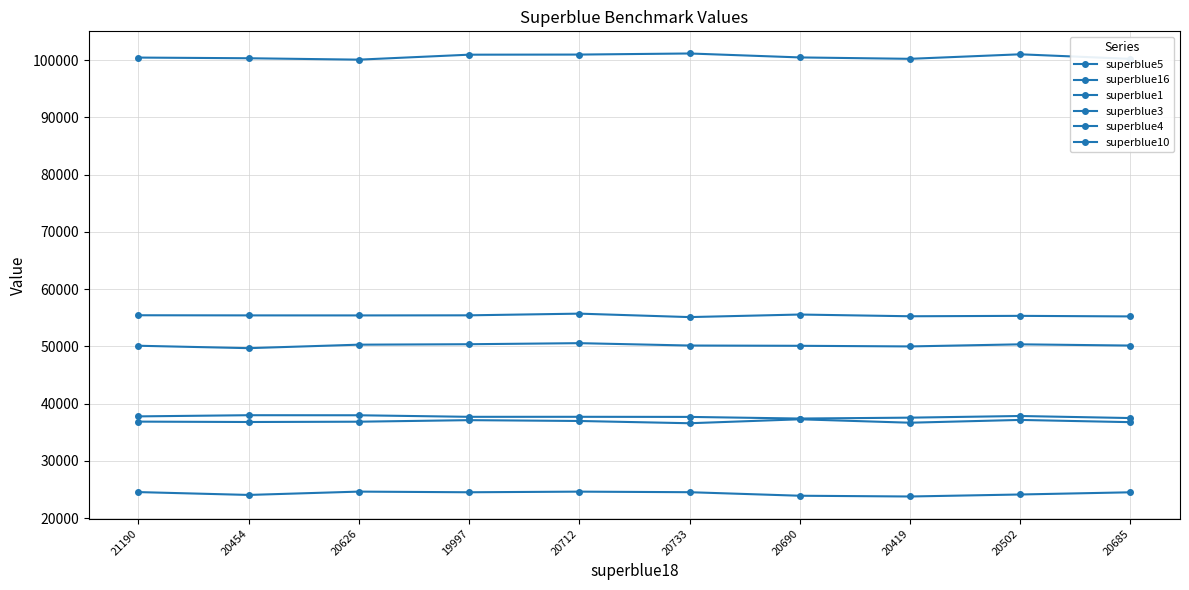

Reading left to right, list all the values displayed in this chart.

superblue5: 24537	24040	24621	24507	24616	24518	23900	23768	24118	24501
superblue16: 36851	36785	36837	37108	36963	36568	37258	36661	37148	36757
superblue1: 37767	37972	37962	37690	37693	37675	37390	37545	37833	37475
superblue3: 50110	49688	50298	50376	50562	50148	50101	49992	50358	50143
superblue4: 55438	55415	55409	55426	55720	55119	55565	55263	55333	55236
superblue10: 100468	100349	100105	100972	100992	101182	100494	100249	101040	100240